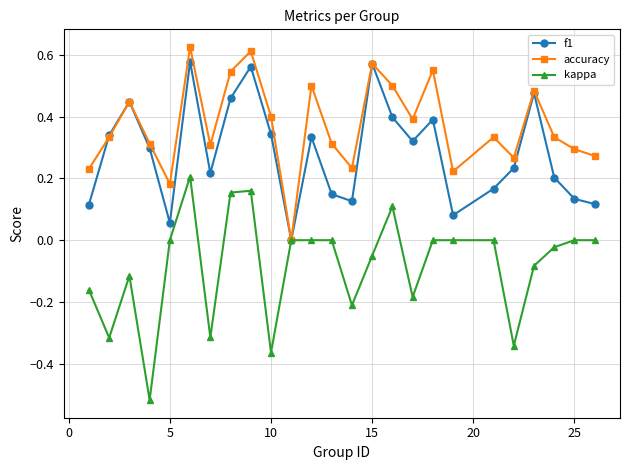

What is the sum of all f1 values?

7.1